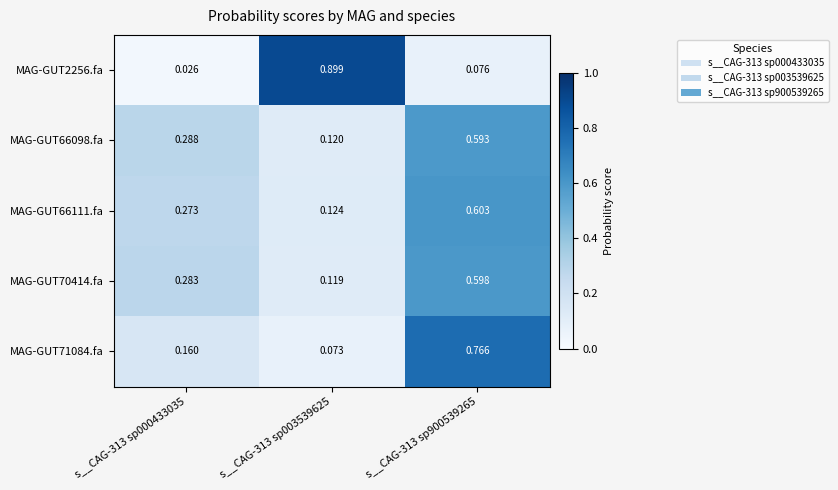

Is the value of MAG-GUT66111.fa at s__CAG-313 sp003539625 greater than the value of MAG-GUT71084.fa at s__CAG-313 sp900539265?

No